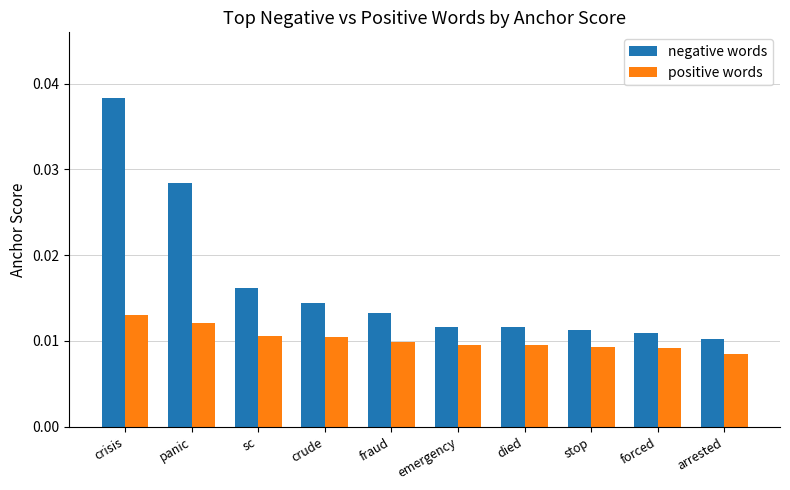

How many positive words values are between 0 and 1?

10